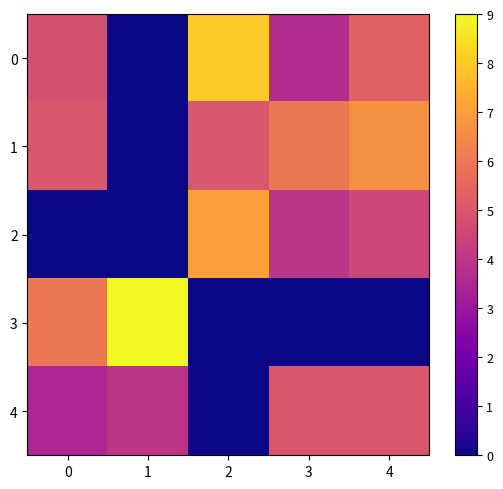

Which series changed the most between 2 and 3?

4